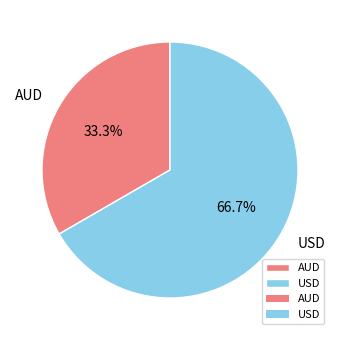

Approximately how many times larger is the value at AUD compared to USD?

0.5